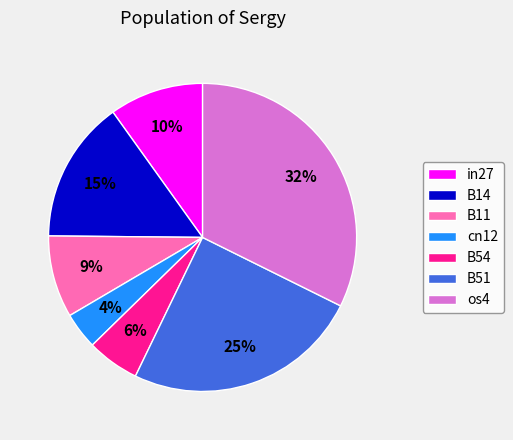

Is there a majority slice in this chart?

No